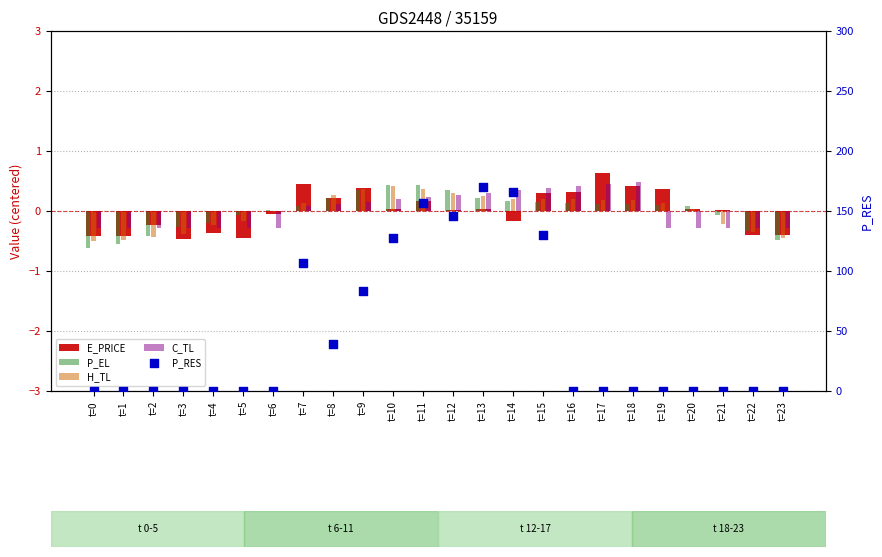

Is the value of P_RES at t=22 greater than the value of H_TL at t=9?

No